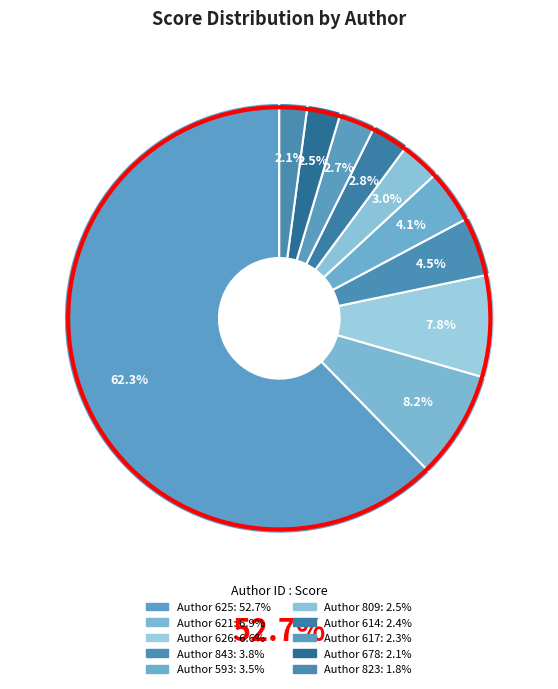

To the nearest percent, what is the average slice percentage?

10%